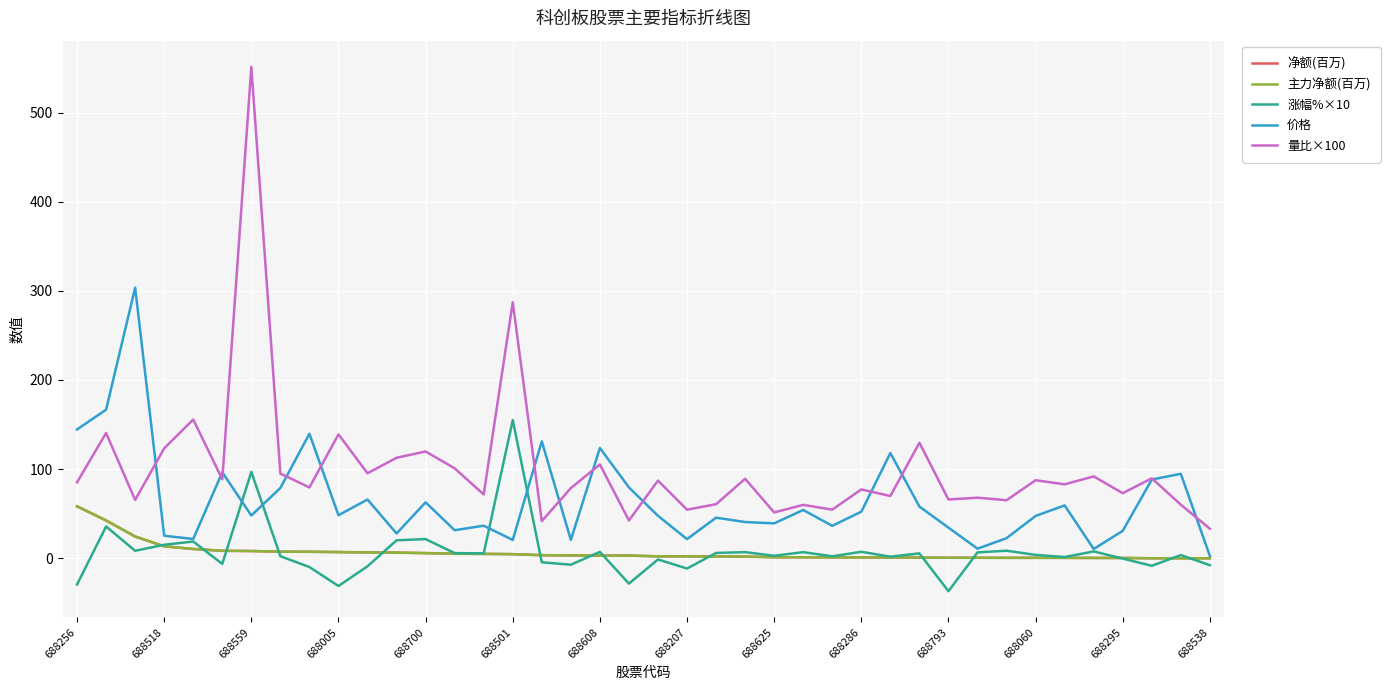

How many interior local valleys does the 量比×100 series have?

15